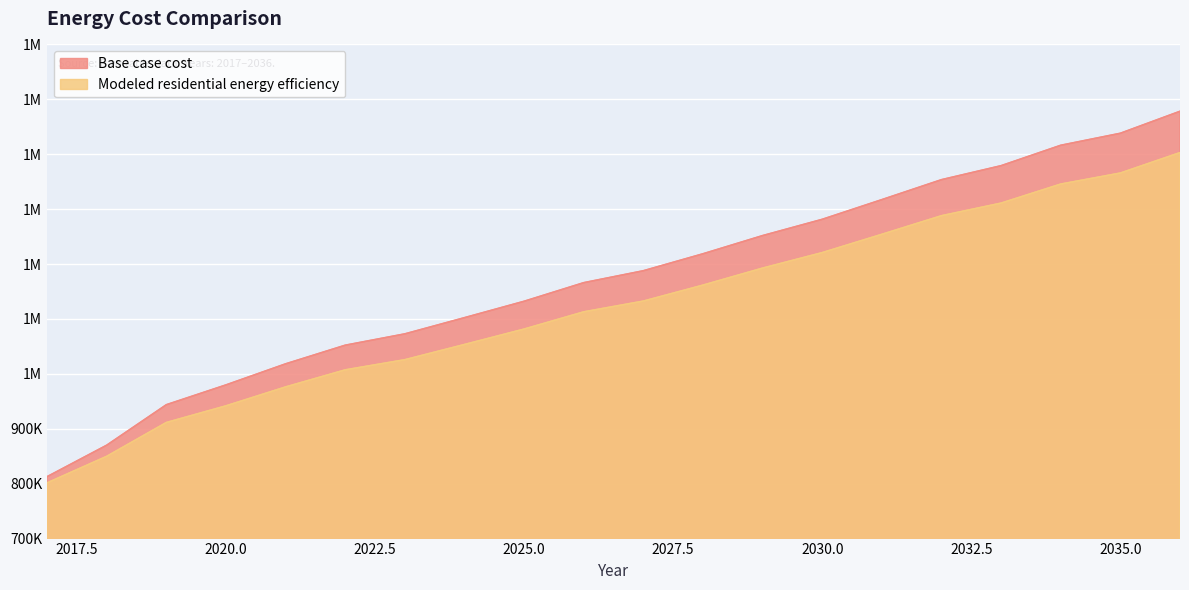

What are all the series names shown in the legend?

Base case cost, Modeled residential energy efficiency